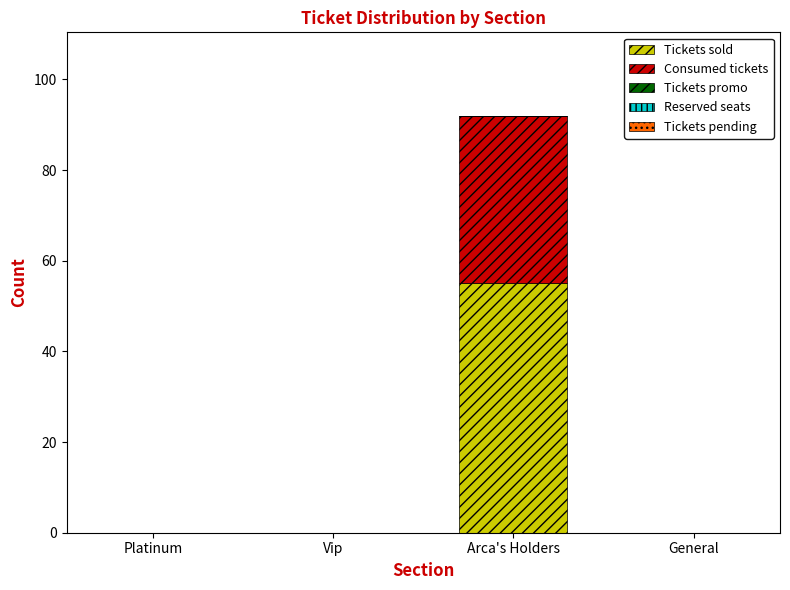

True or false: Tickets sold has a value of 23 at General.

False